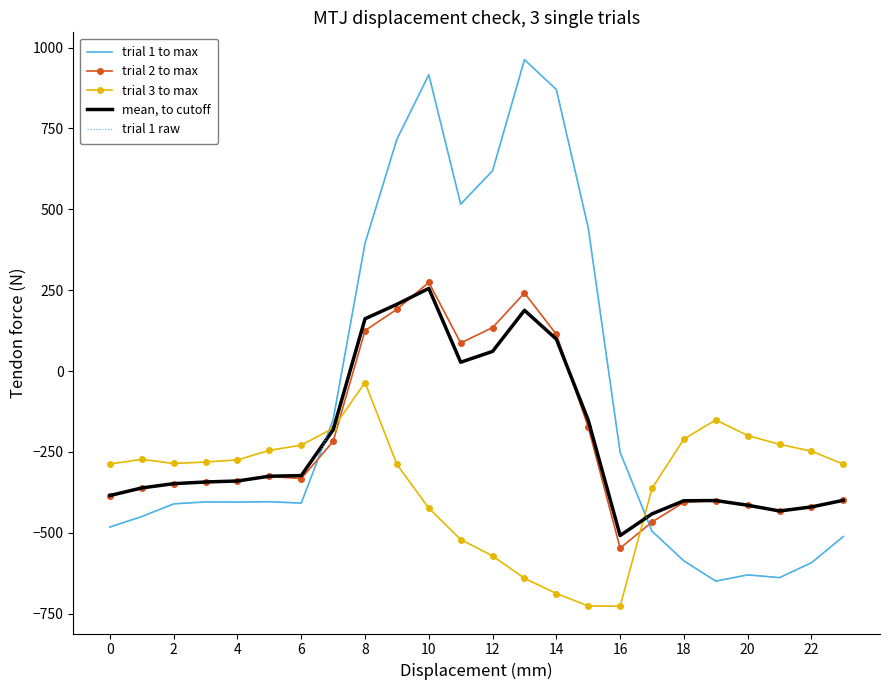

How many values in the trial 1 raw series exceed -404?

11